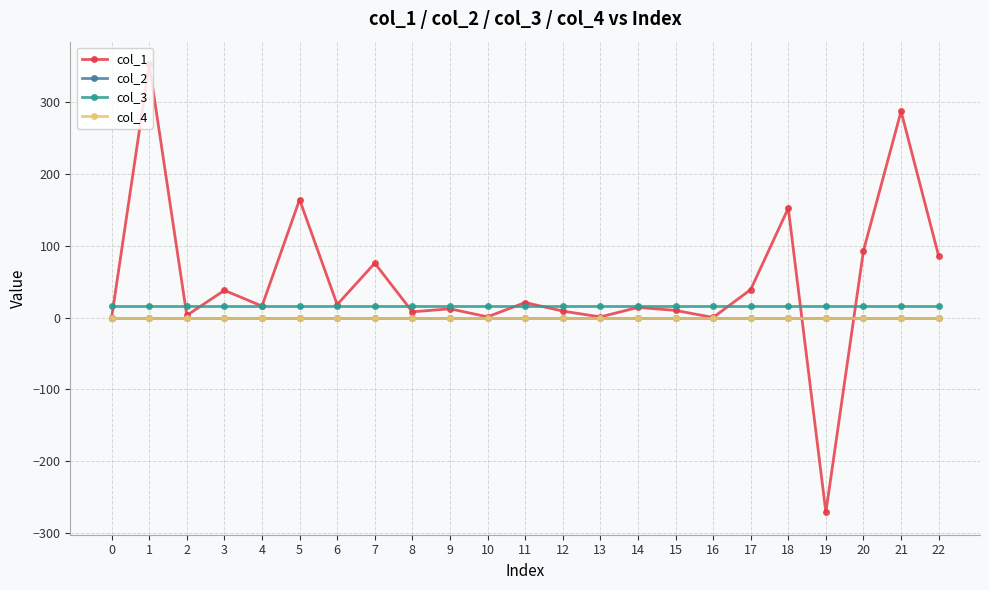

Does the chart display data point markers on the line(s)?

Yes